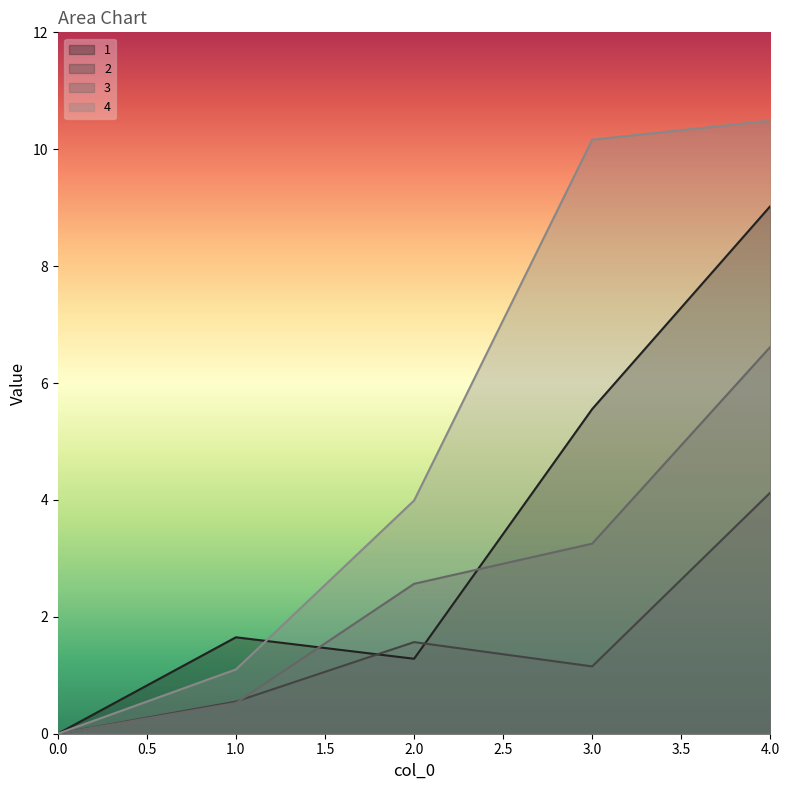

Which label corresponds to the largest value in the chart?

4.0